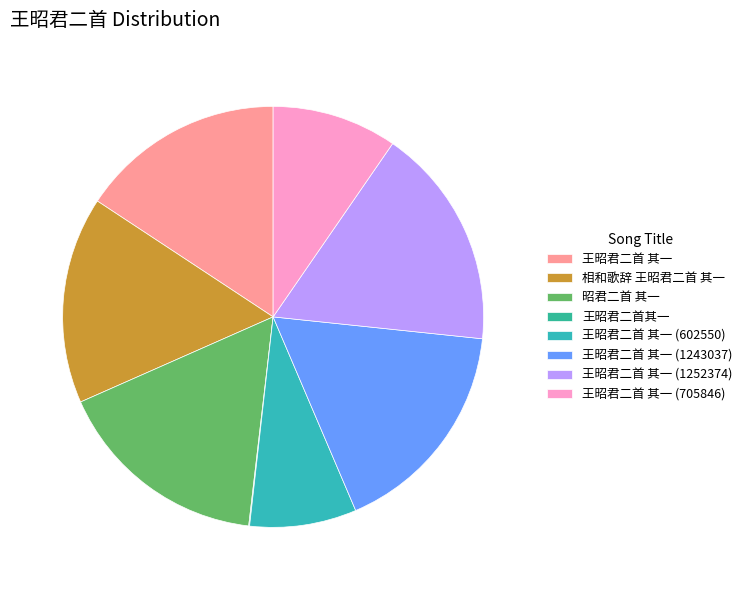

Is the sum of 王昭君二首其一 and 昭君二首 其一 greater than half?

No